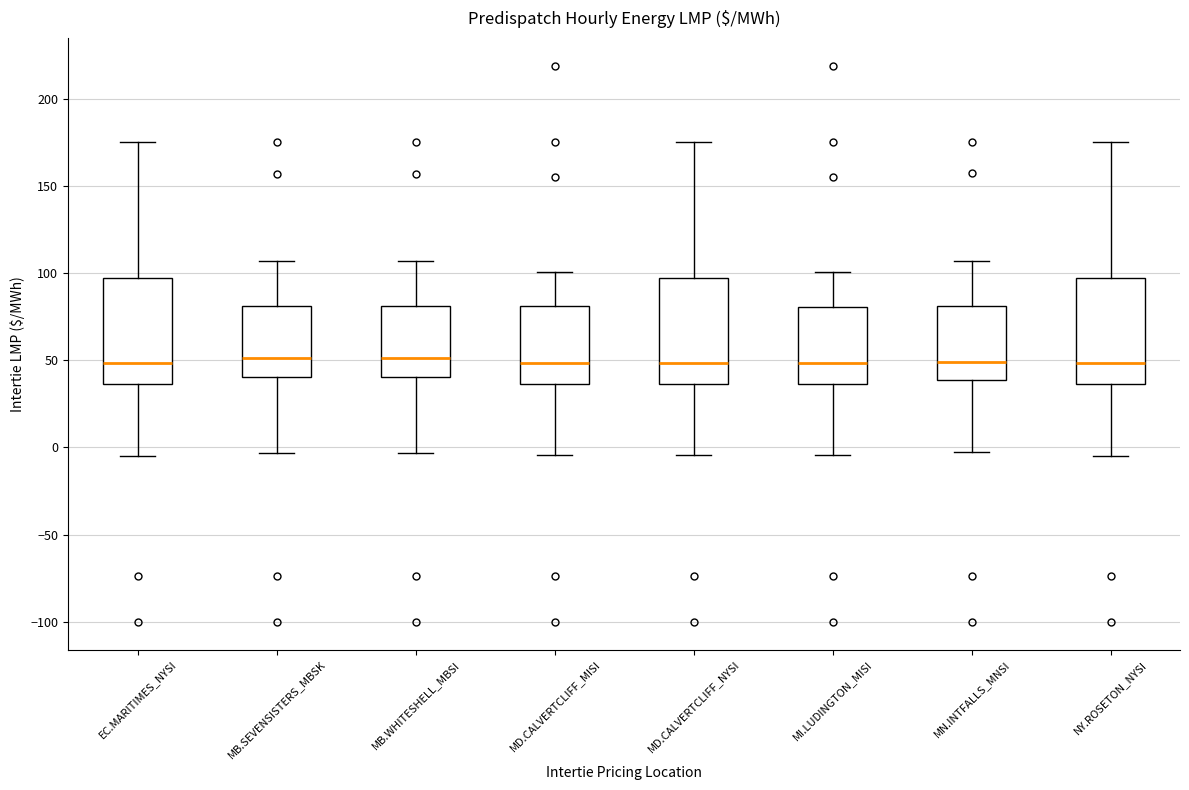

Where is the upper edge of the box for MD.CALVERTCLIFF_MISI on the y-axis? The values are not printed on the chart, so give them approximately, as read against the axis.

80